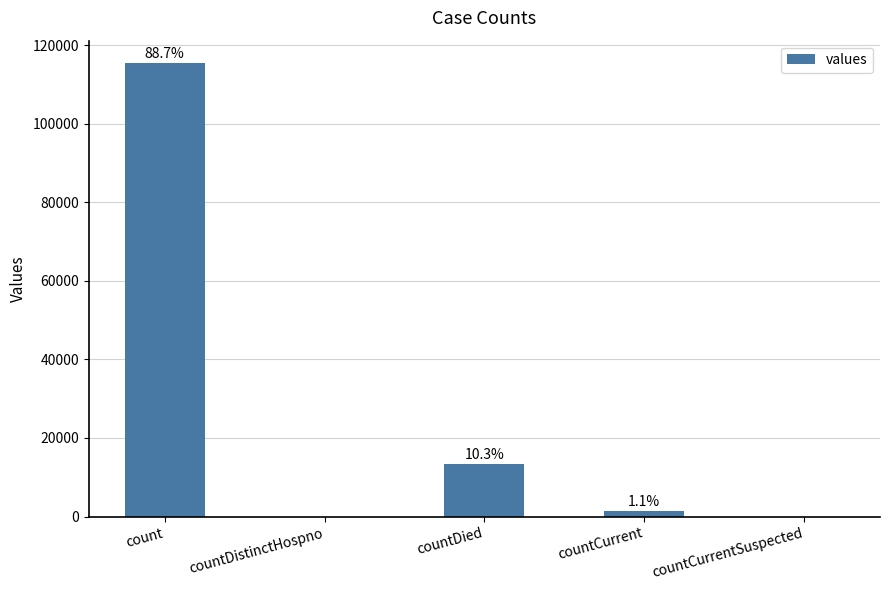

What is the label of the 2nd bar from the right?

countCurrent